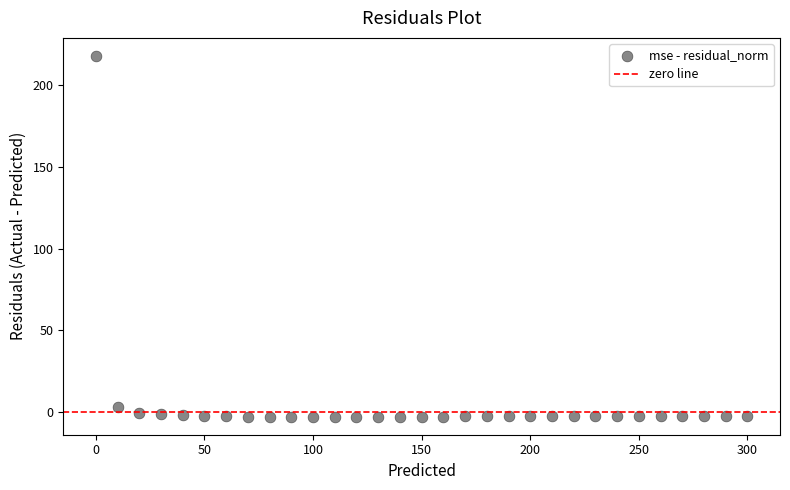

What is the range of X values (max minus min)?

300.0